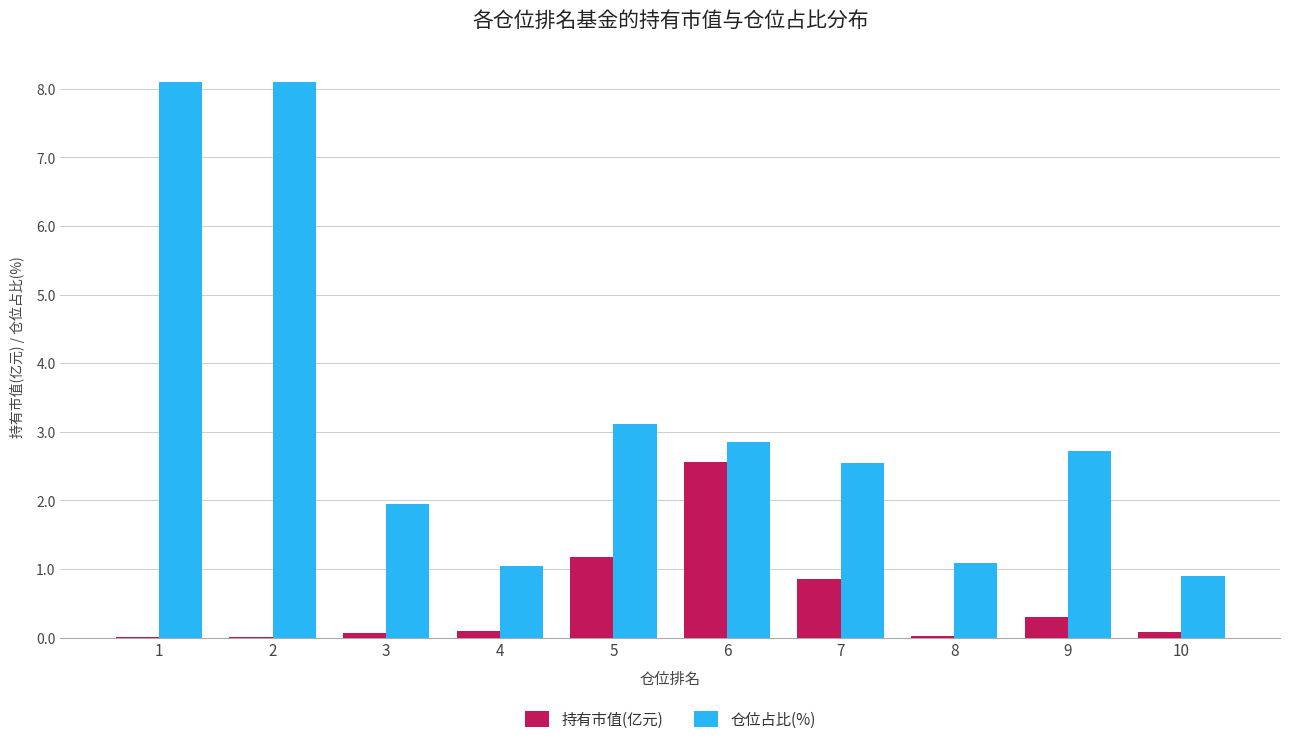

Is the value of 仓位占比(%) at 2 greater than the value of 持有市值(亿元) at 7?

Yes